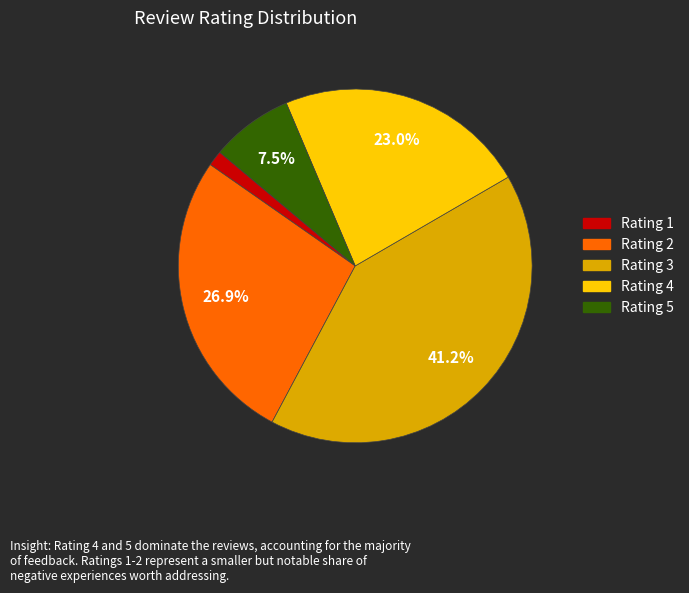

Is there a majority slice in this chart?

No